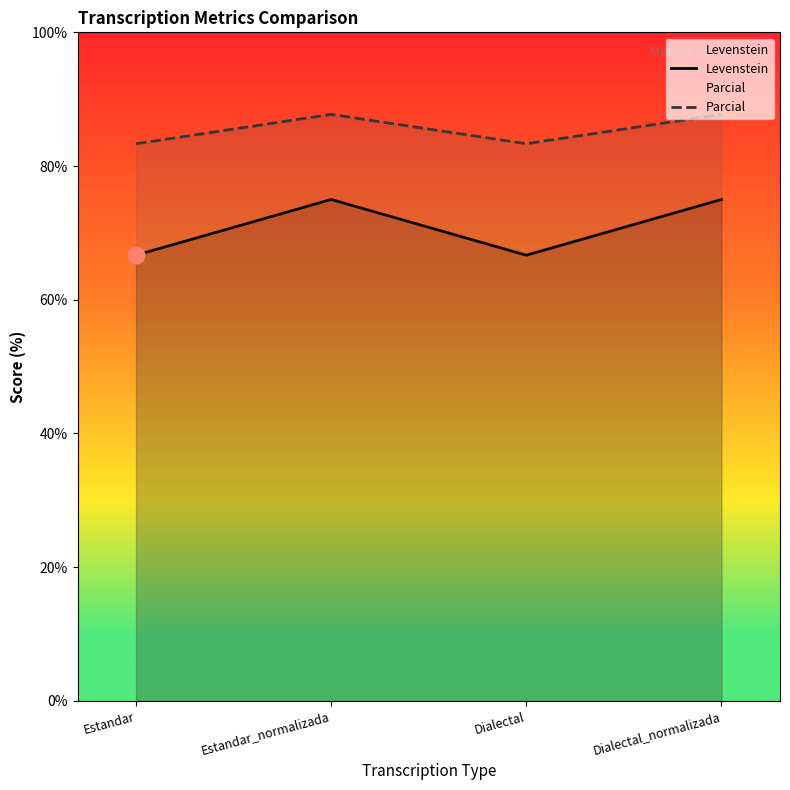

What is the label of the 1st point from the right?

Dialectal_normalizada